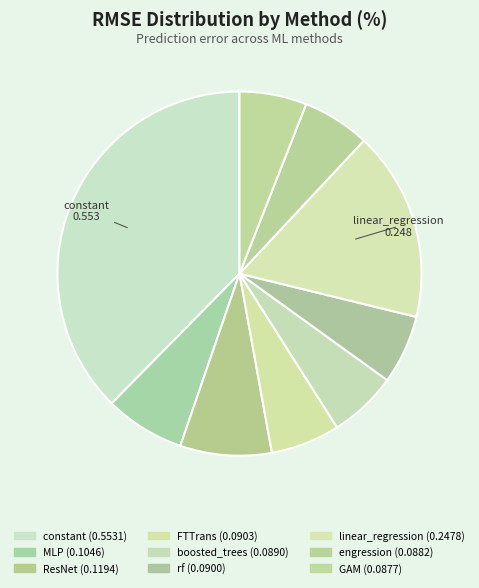

Count the number of slices in the pie.

9